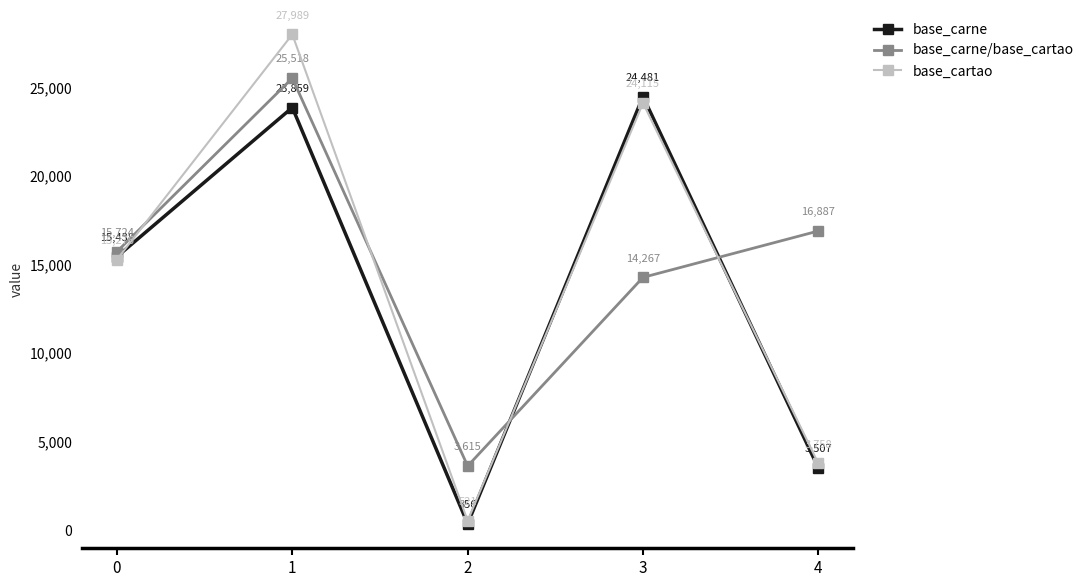

How many interior local valleys does the base_carne series have?

1